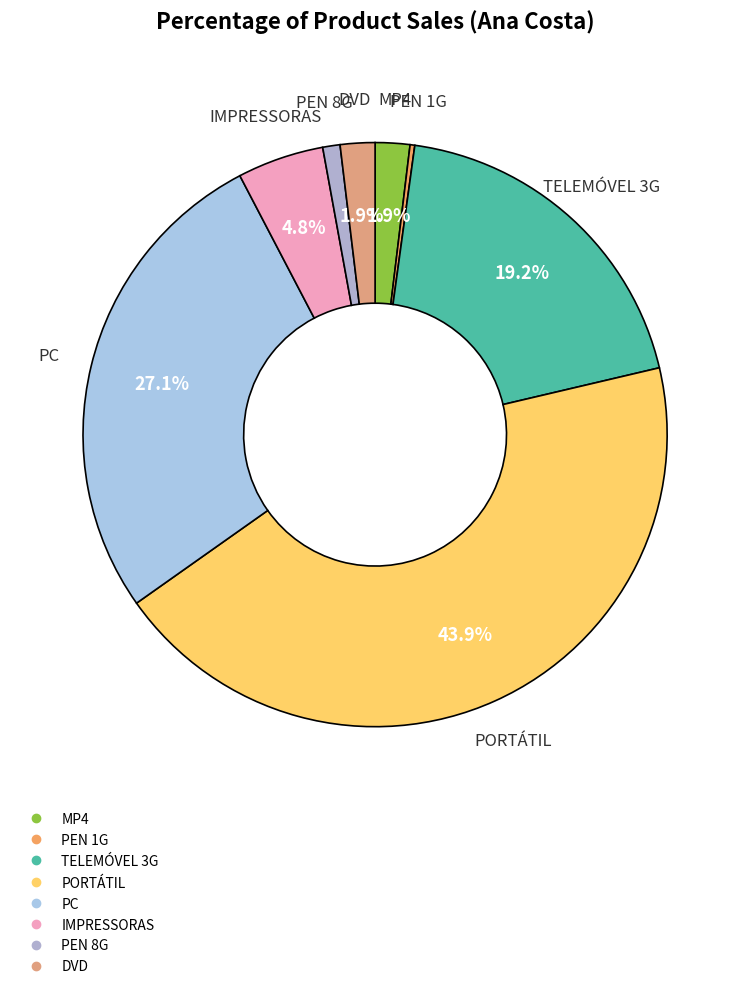

Is the sum of MP4 and DVD greater than half?

No